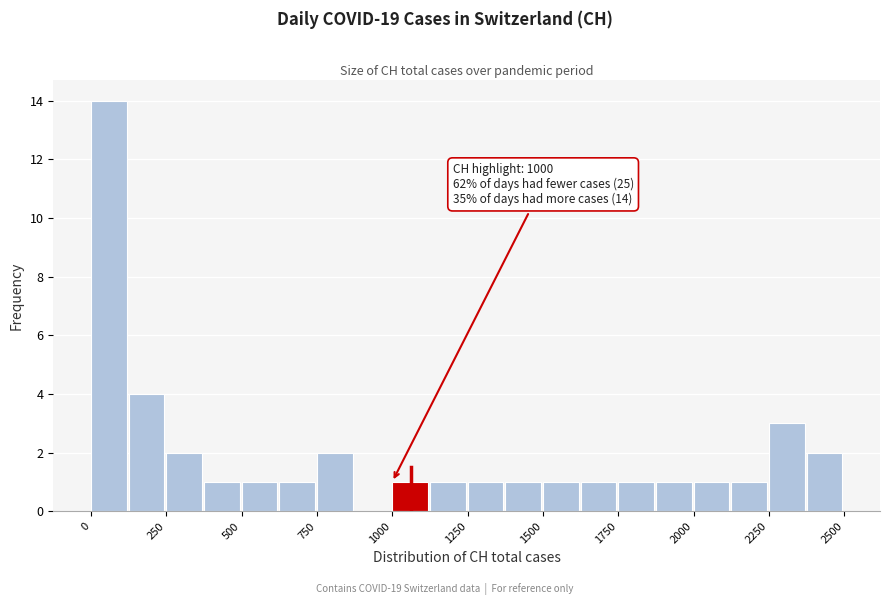

Around what value on the x-axis is the tallest bar? Give the approximate position of its centre, as read against the axis.

50